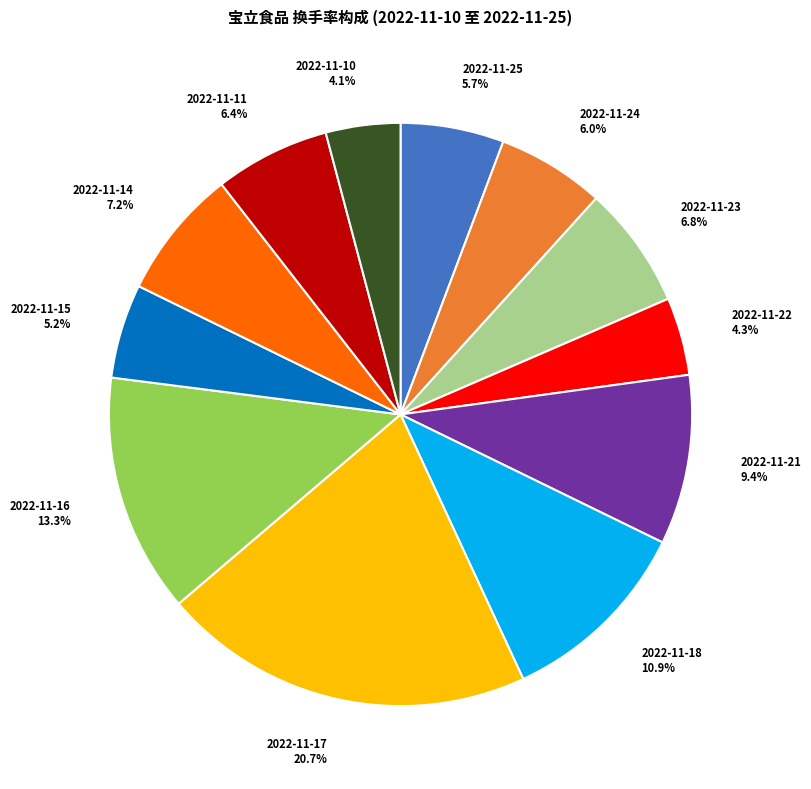

Is there a majority slice in this chart?

No